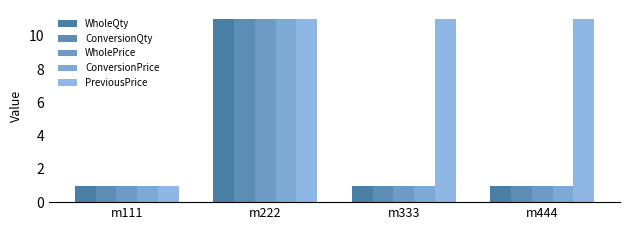

What is the average value of the PreviousPrice series?

8